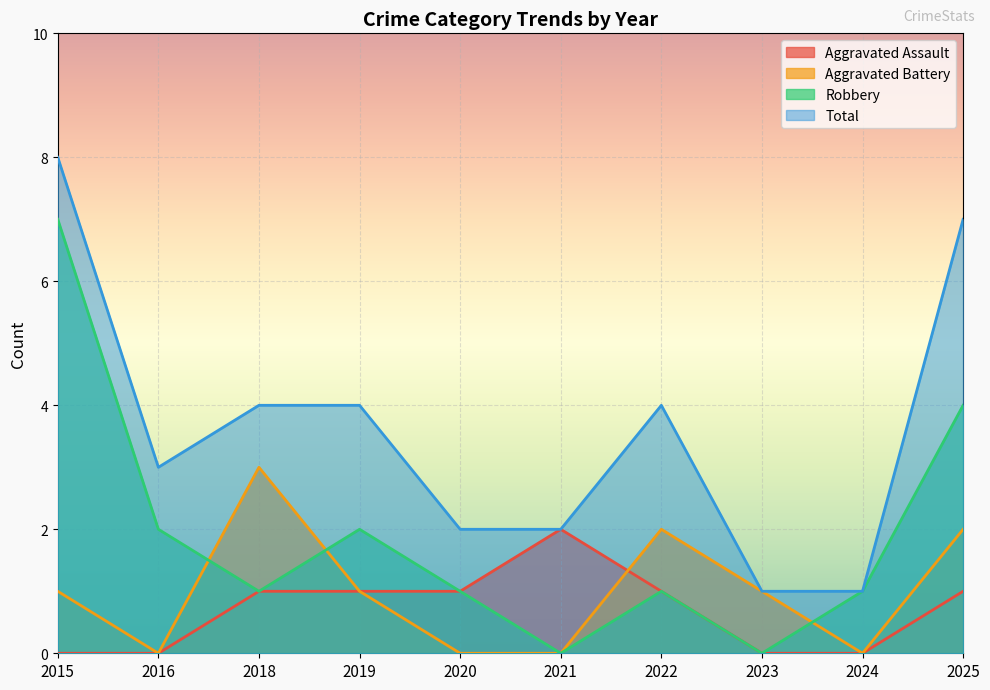

How many interior local valleys does the Total series have?

1